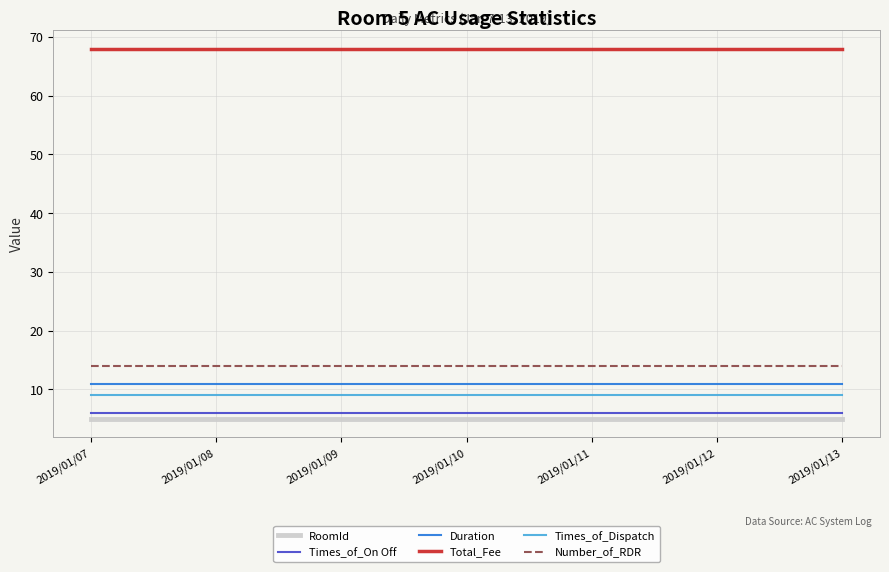

True or false: Times_of_On Off and Duration cross at least once.

False